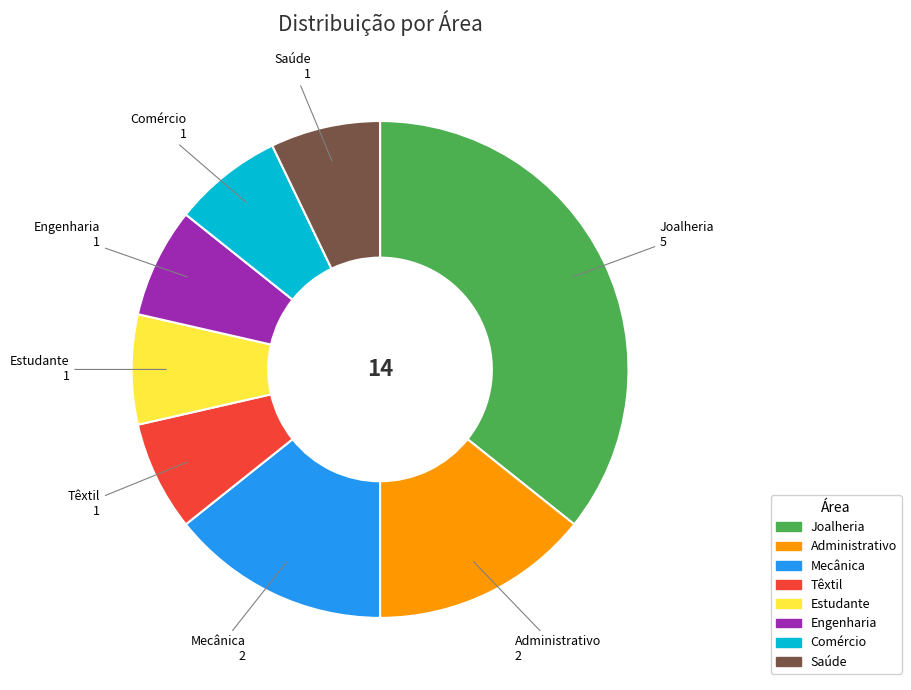

How many slices are in this pie chart?

8